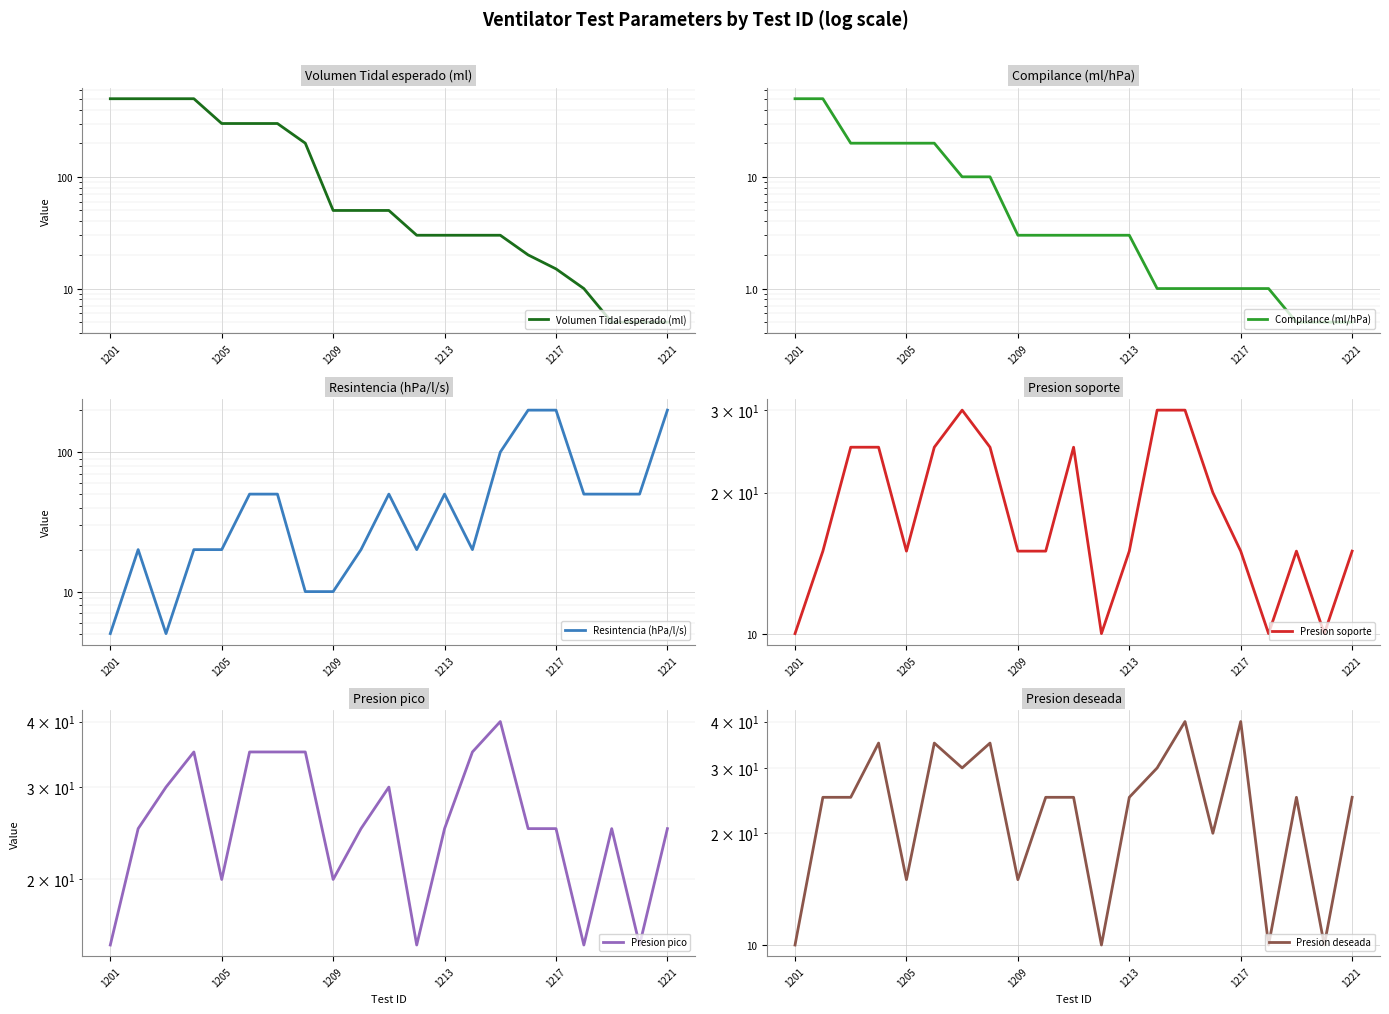

What is the difference between the second highest and second lowest values in the Resintencia (hPa/l/s) series?

195.0